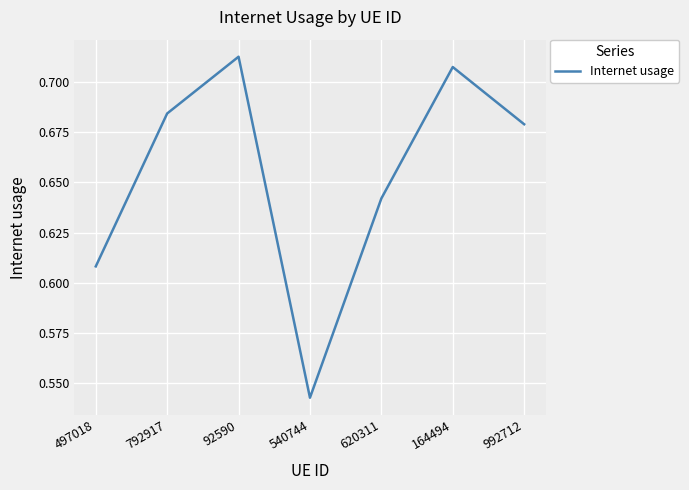

Rank the categories by value from highest to lowest.

92590, 164494, 792917, 992712, 620311, 497018, 540744